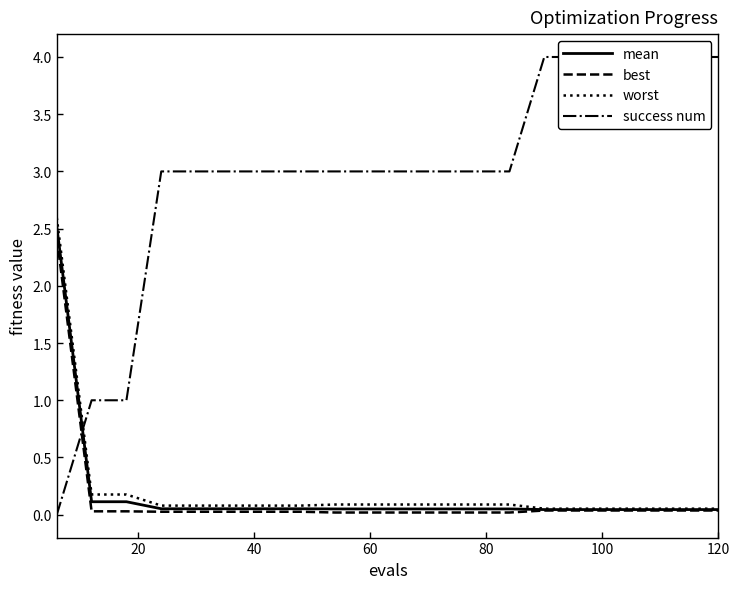

True or false: mean and worst cross at least once.

False